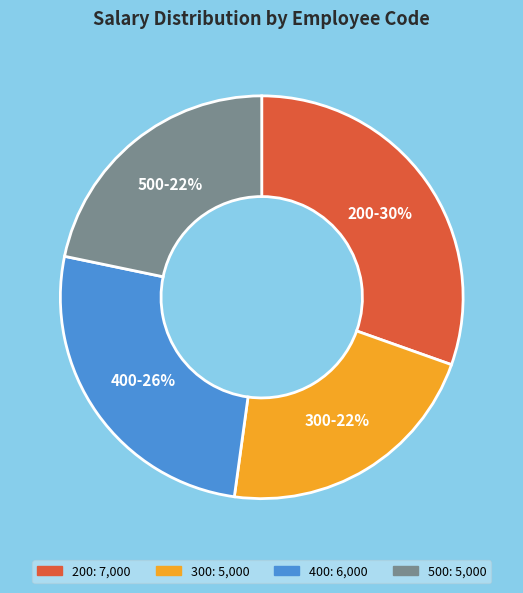

Between 500 and 400, which is larger?

400